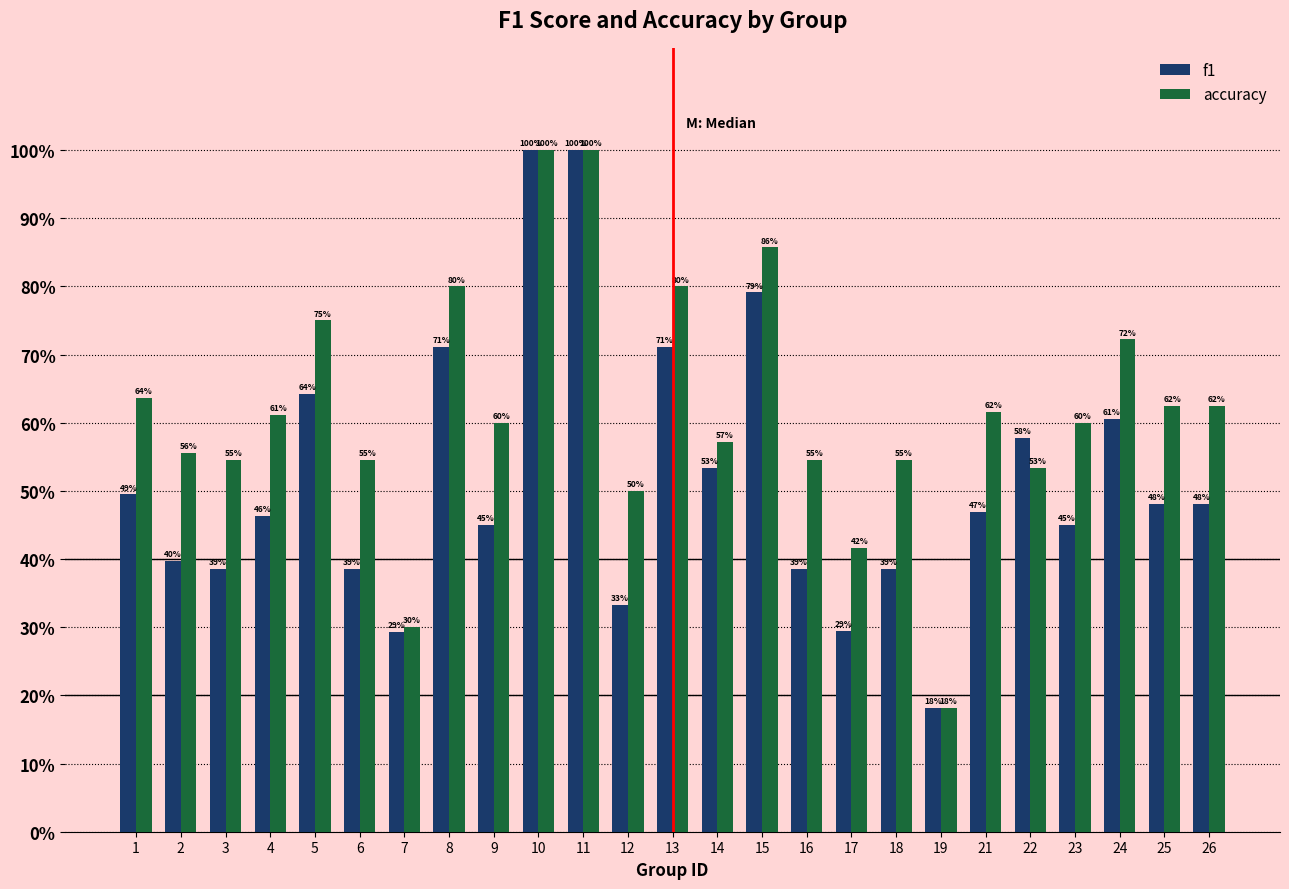

Does the chart contain stacked bars?

No